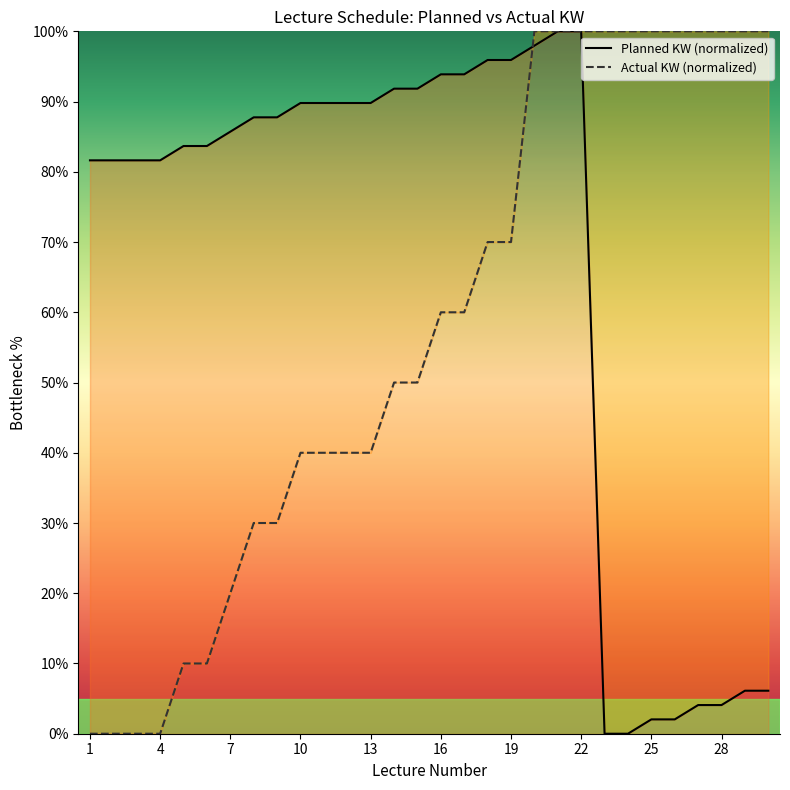

True or false: Planned KW and Actual KW cross at least once.

True